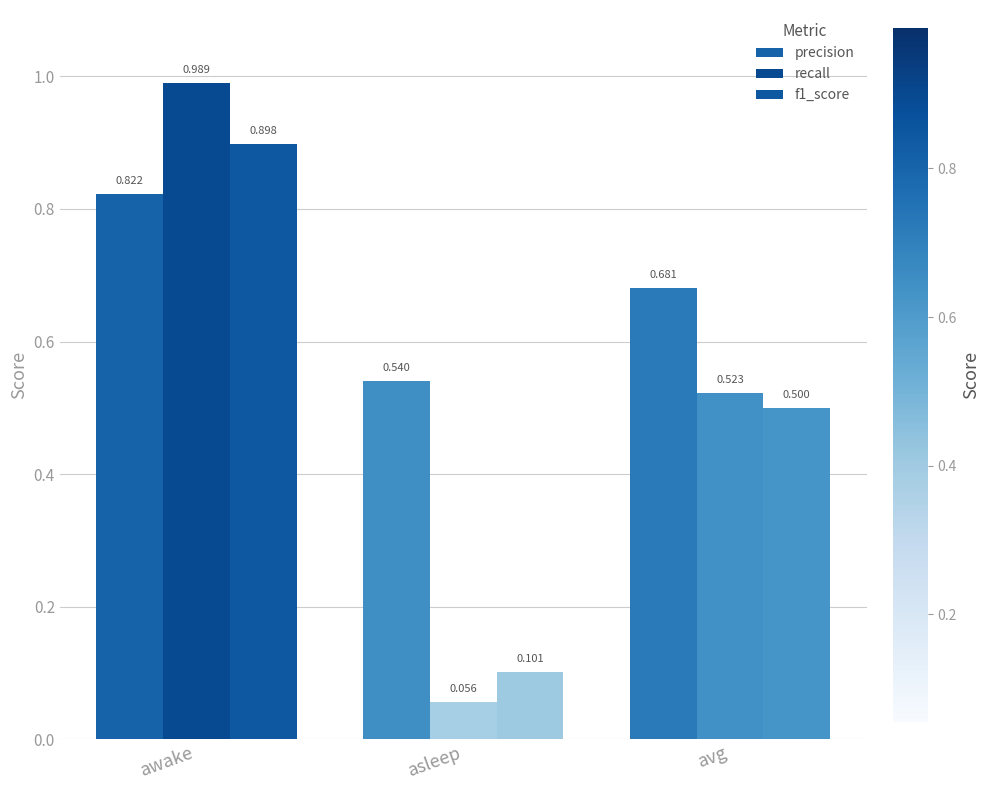

Which series has the widest spread of values?

recall